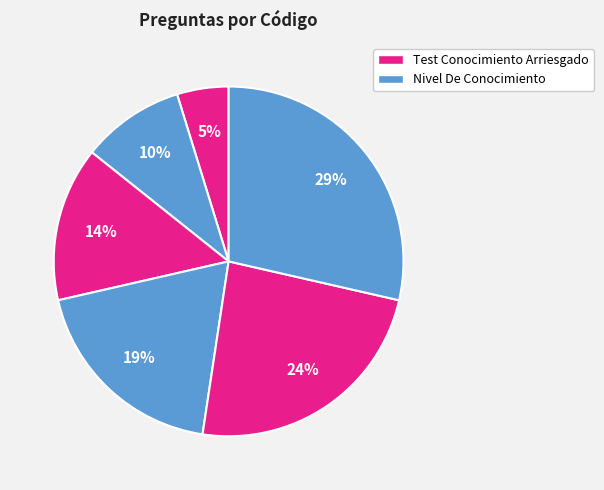

Count the number of slices in the pie.

6